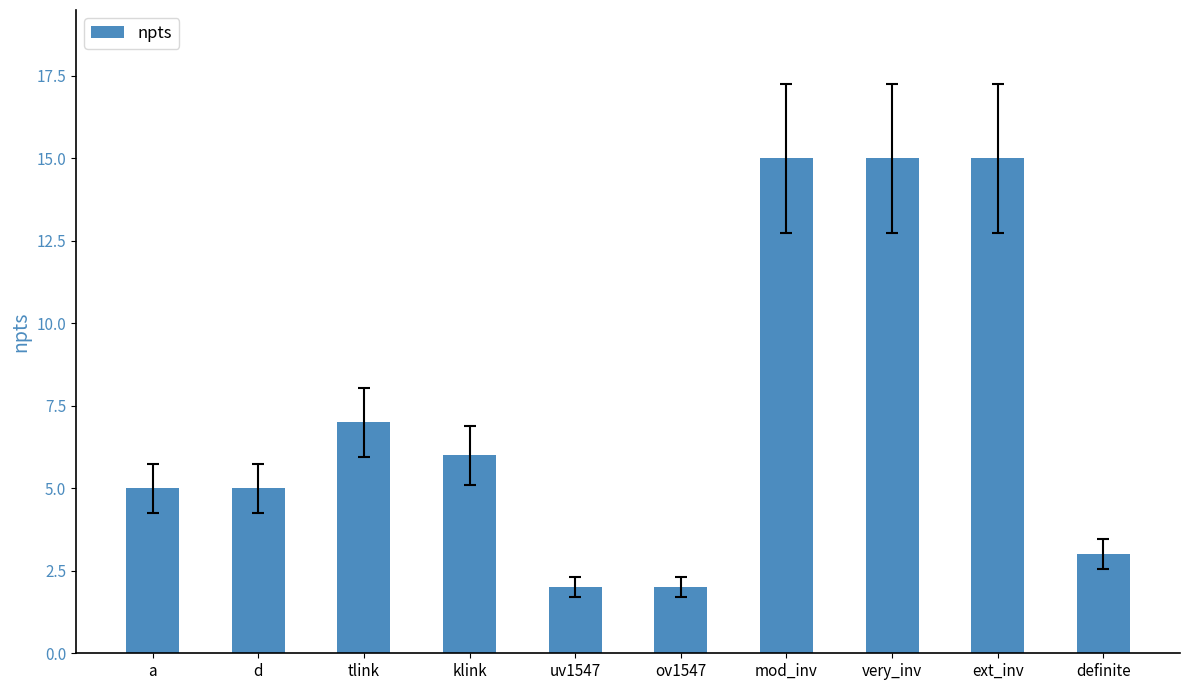

Reading left to right, list all the values displayed in this chart.

a=5	d=5	tlink=7	klink=6	uv1547=2	ov1547=2	mod_inv=15	very_inv=15	ext_inv=15	definite=3